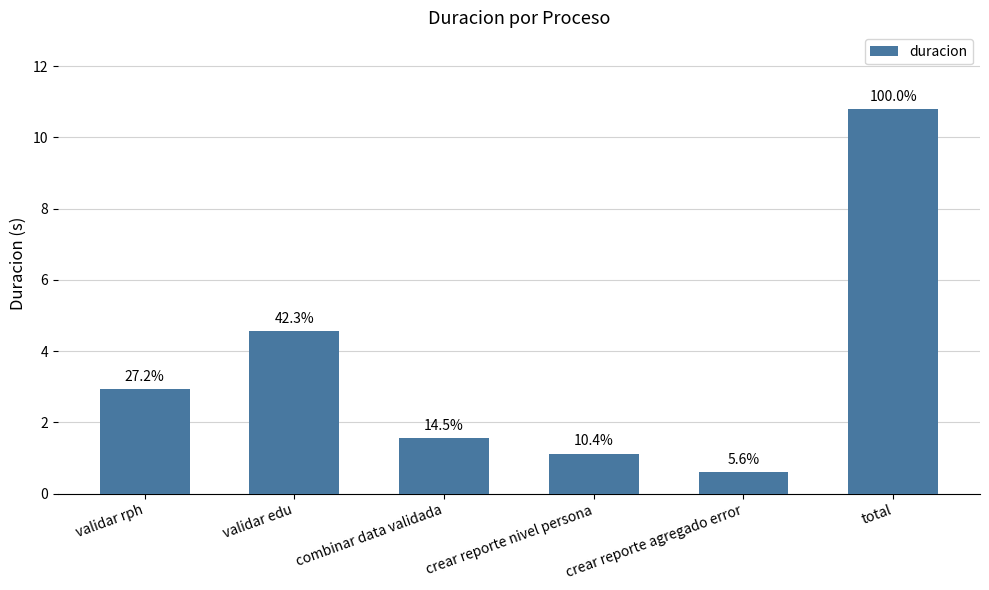

Does the chart contain any negative values?

No